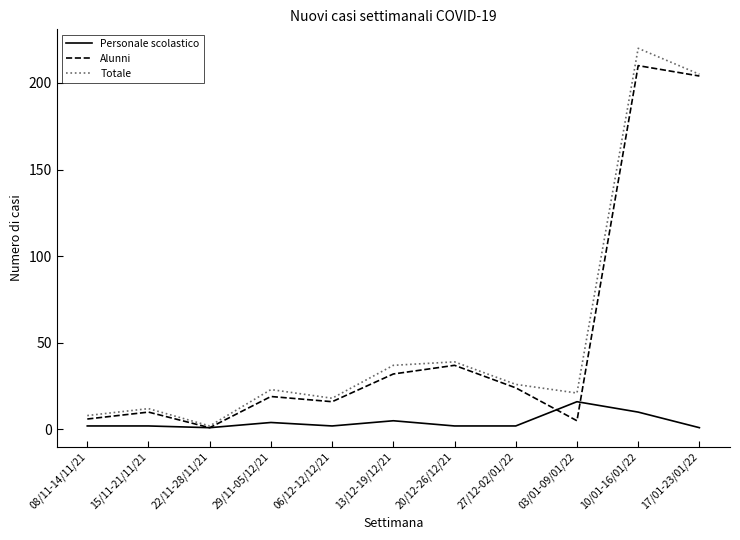

What is the sum of all Alunni values?

564